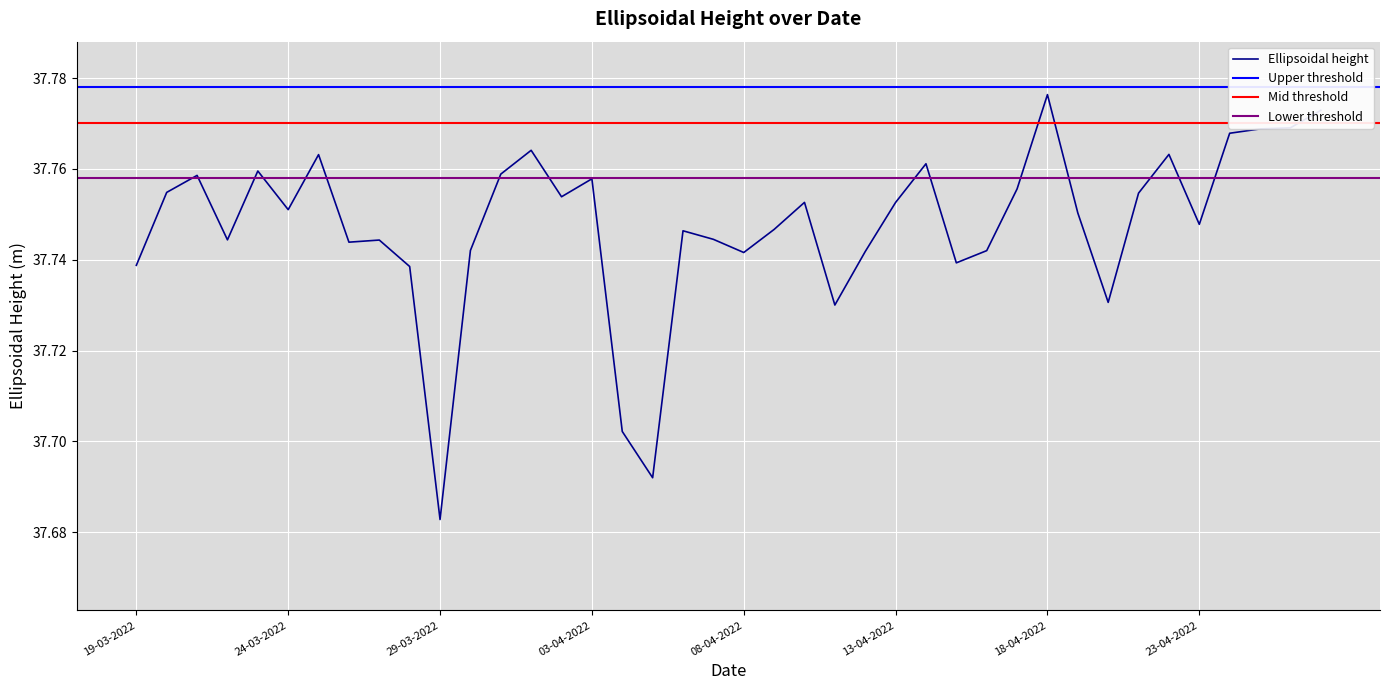

True or false: the data shows 37.8 at 20-03-2022.

True